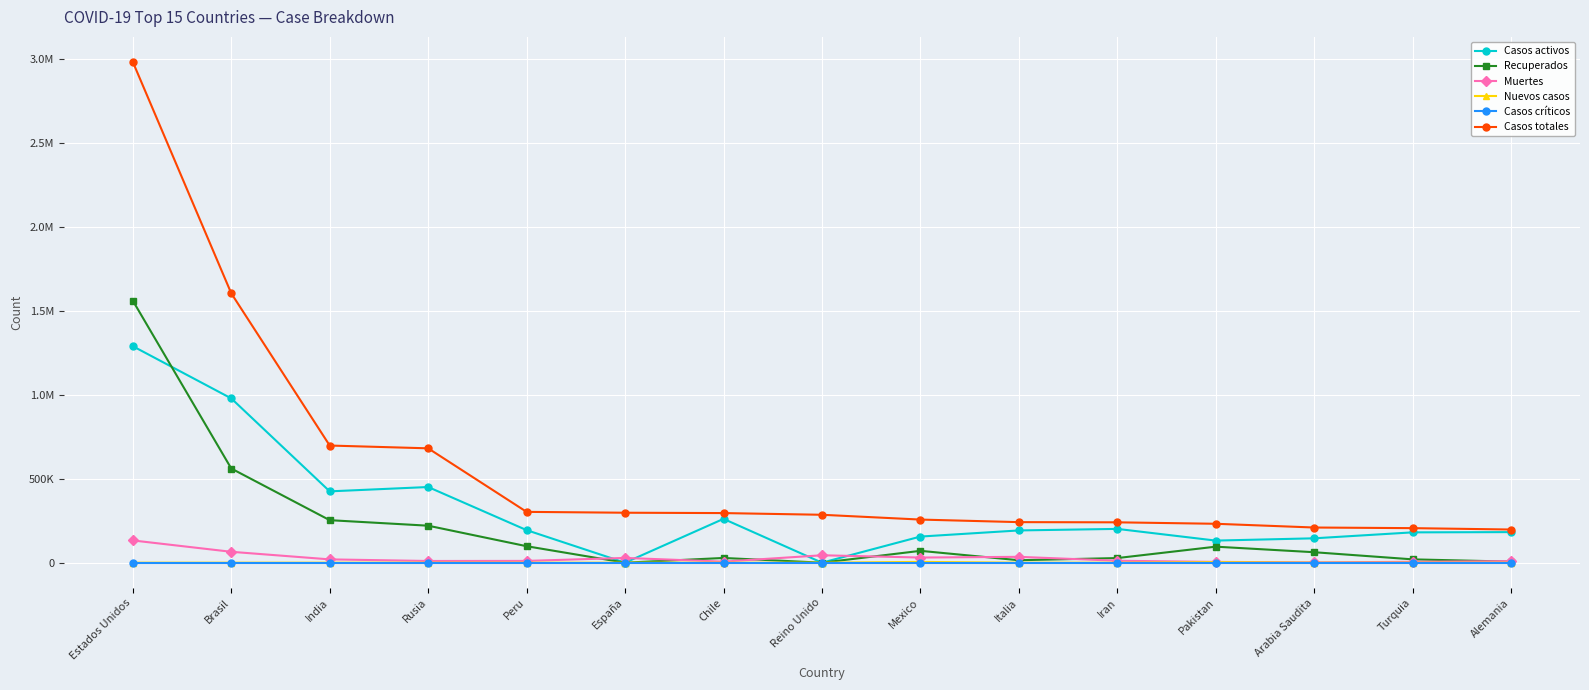

What value does the Muertes series have at Iran, to the nearest 10?

11570